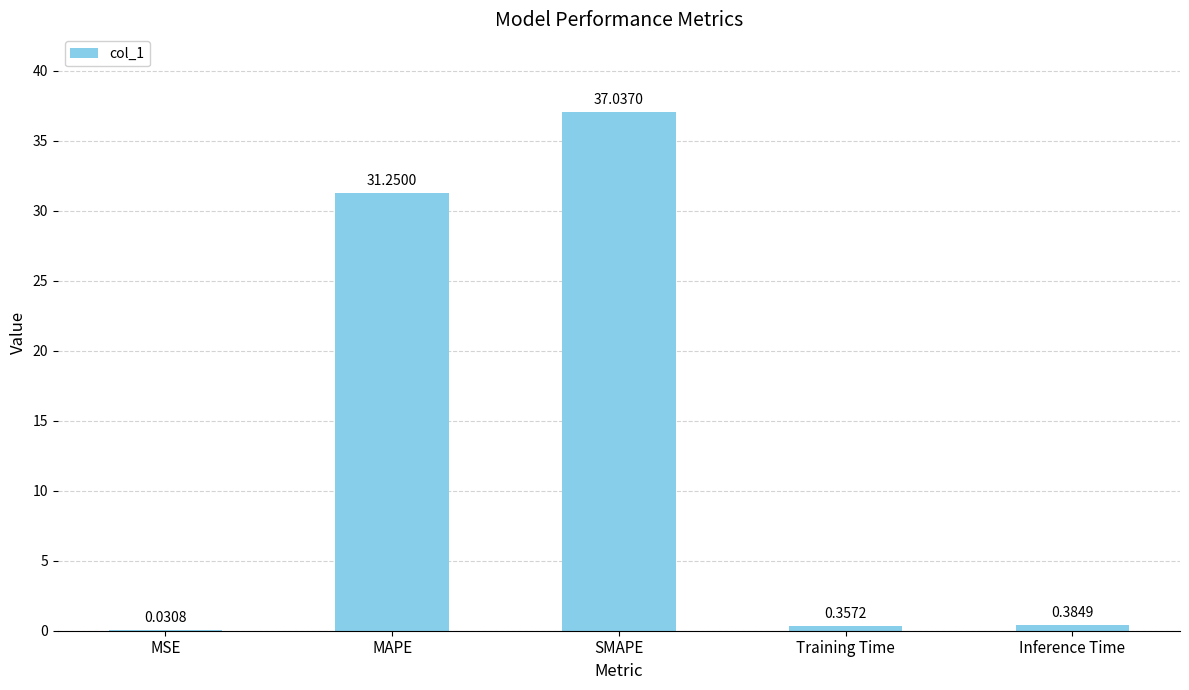

Which category has the highest value across all series?

SMAPE